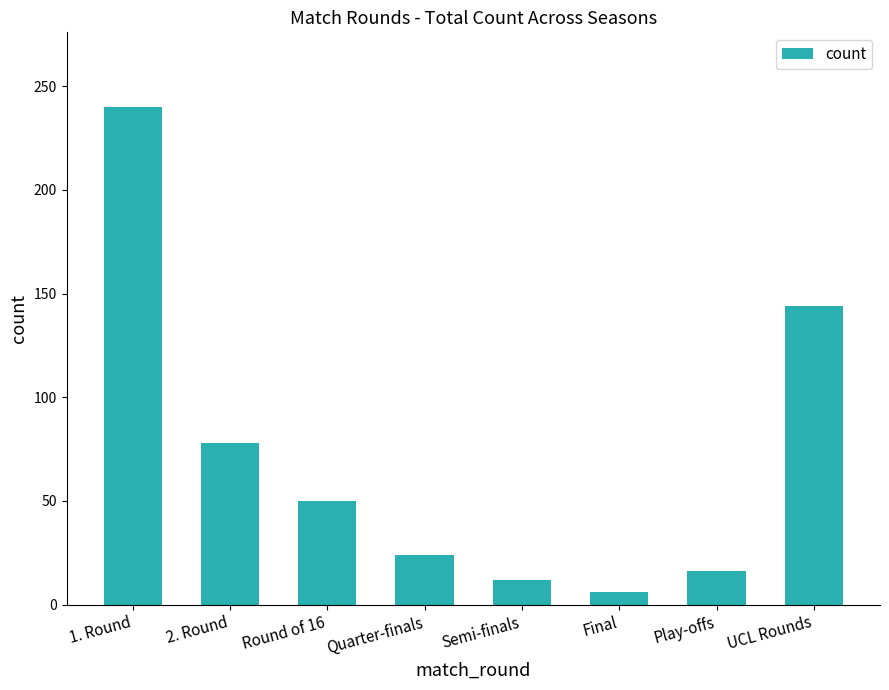

What is the value of the 7th bar from the left?

16